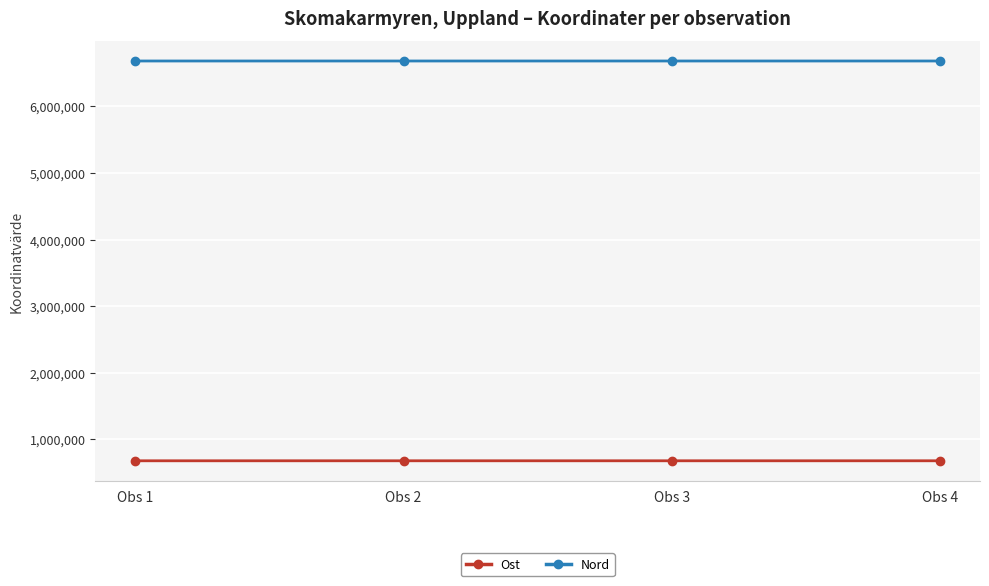

Is this an area chart (filled region under the line)?

No